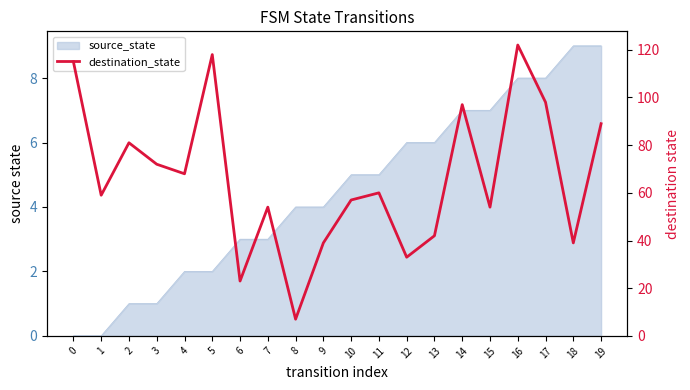

List the labels in order of value, largest first.

16, 5, 0, 17, 14, 19, 2, 3, 4, 11, 1, 10, 7, 15, 13, 9, 18, 12, 6, 8